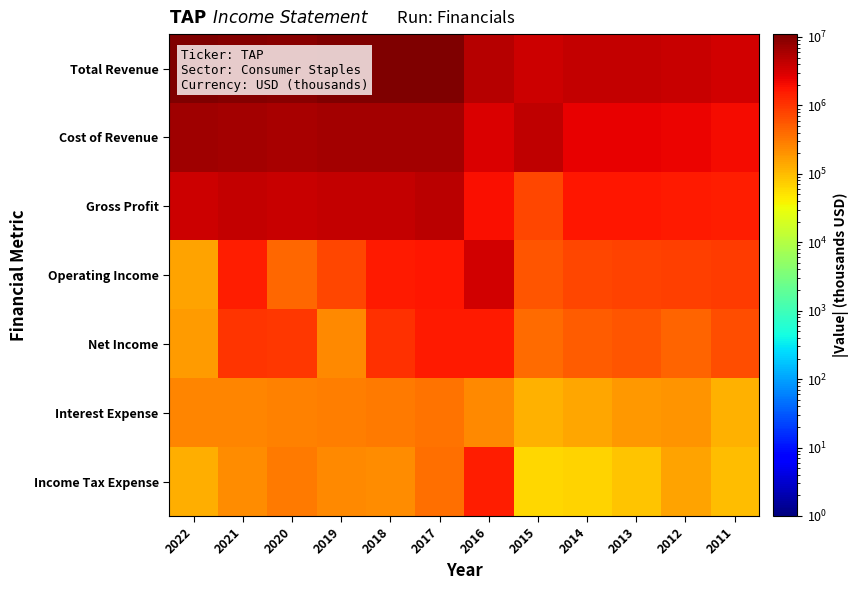

What is the minimum value shown in the chart?

61500